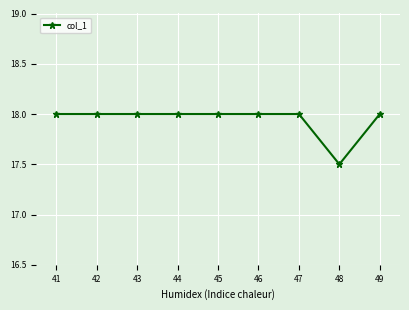

Reading left to right, what are all the values shown in this chart?

41=18.0	42=18.0	43=18.0	44=18.0	45=18.0	46=18.0	47=18.0	48=17.5	49=18.0